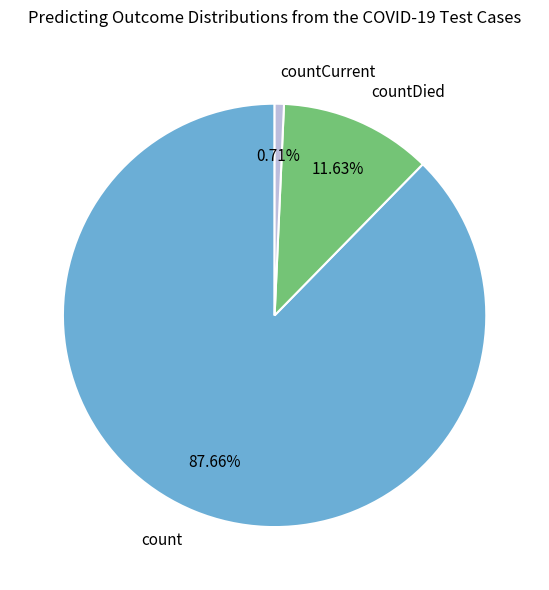

The countCurrent slice represents 11% of the pie. True or false?

False